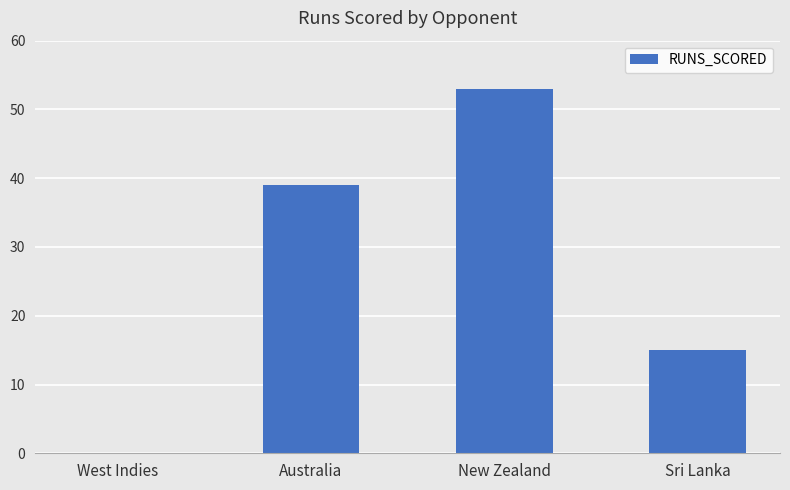

At which category does the chart reach its peak across all series?

New Zealand